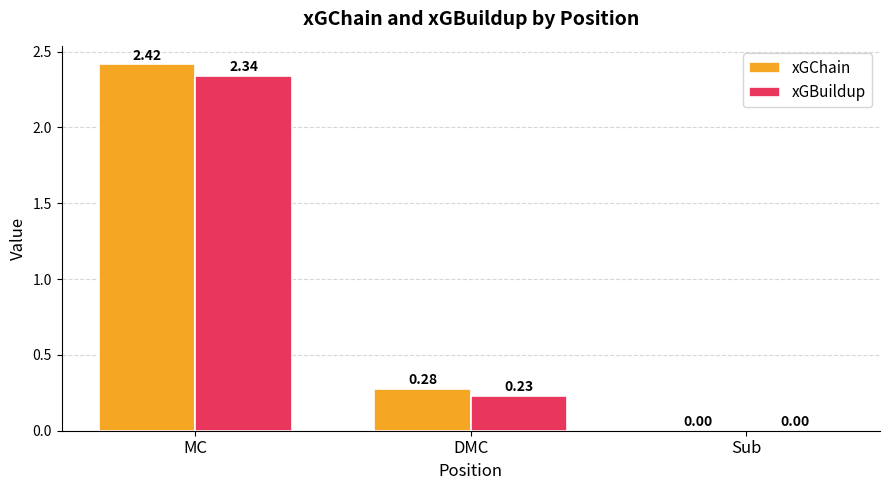

What is the sum of the xGChain values at MC and DMC?

2.7